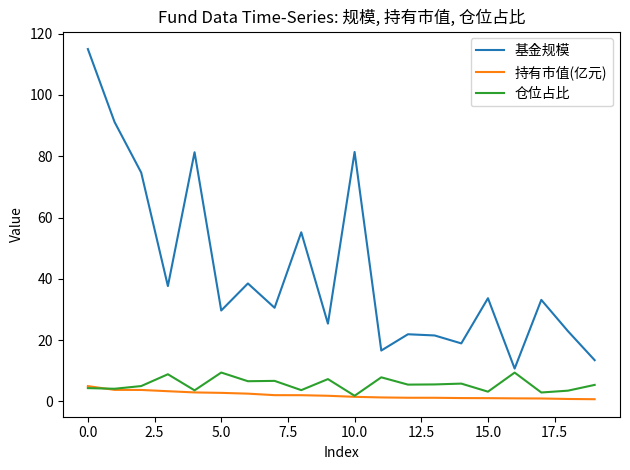

Which series has the largest total across all categories?

基金规模